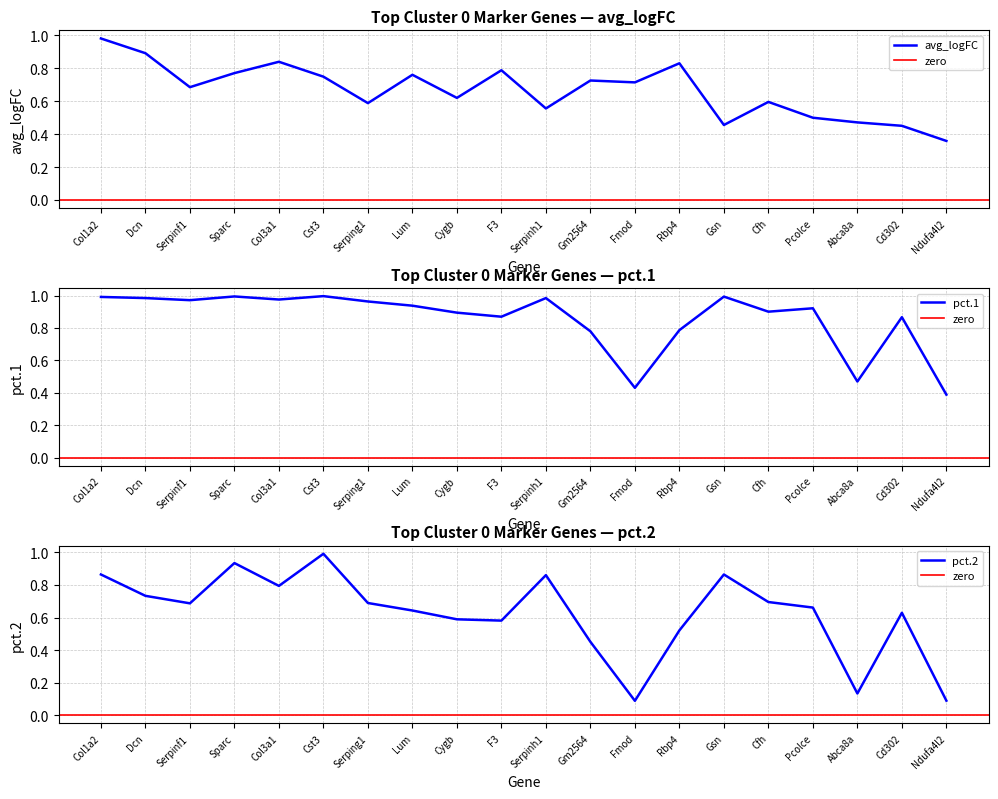

What is the sum of all avg_logFC values?

13.3